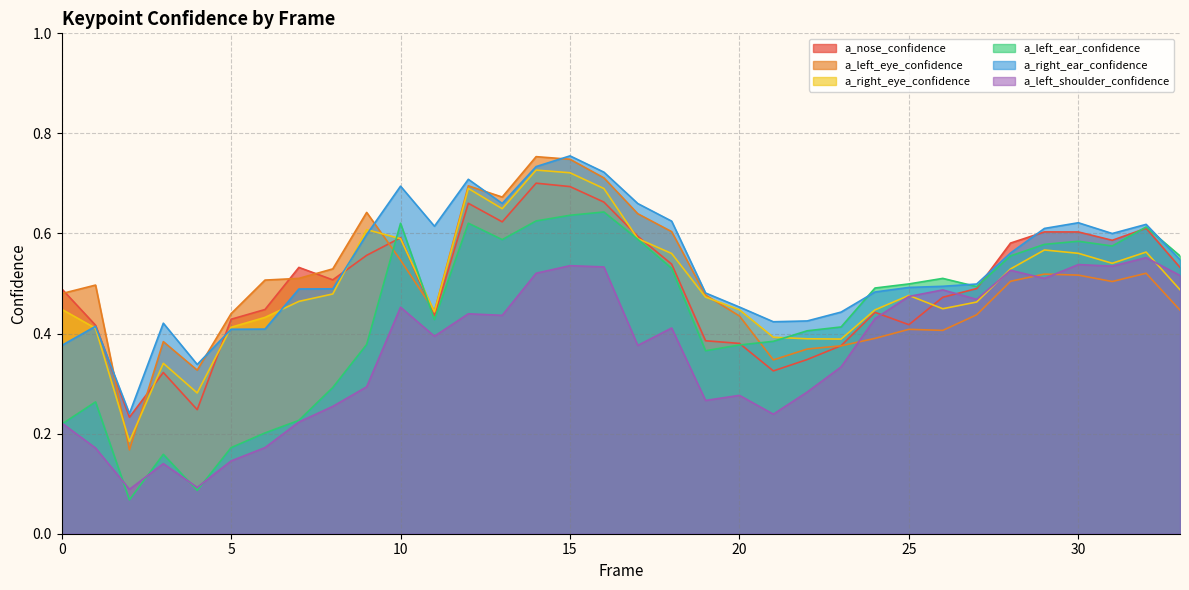

How many lines are shown in the chart?

6